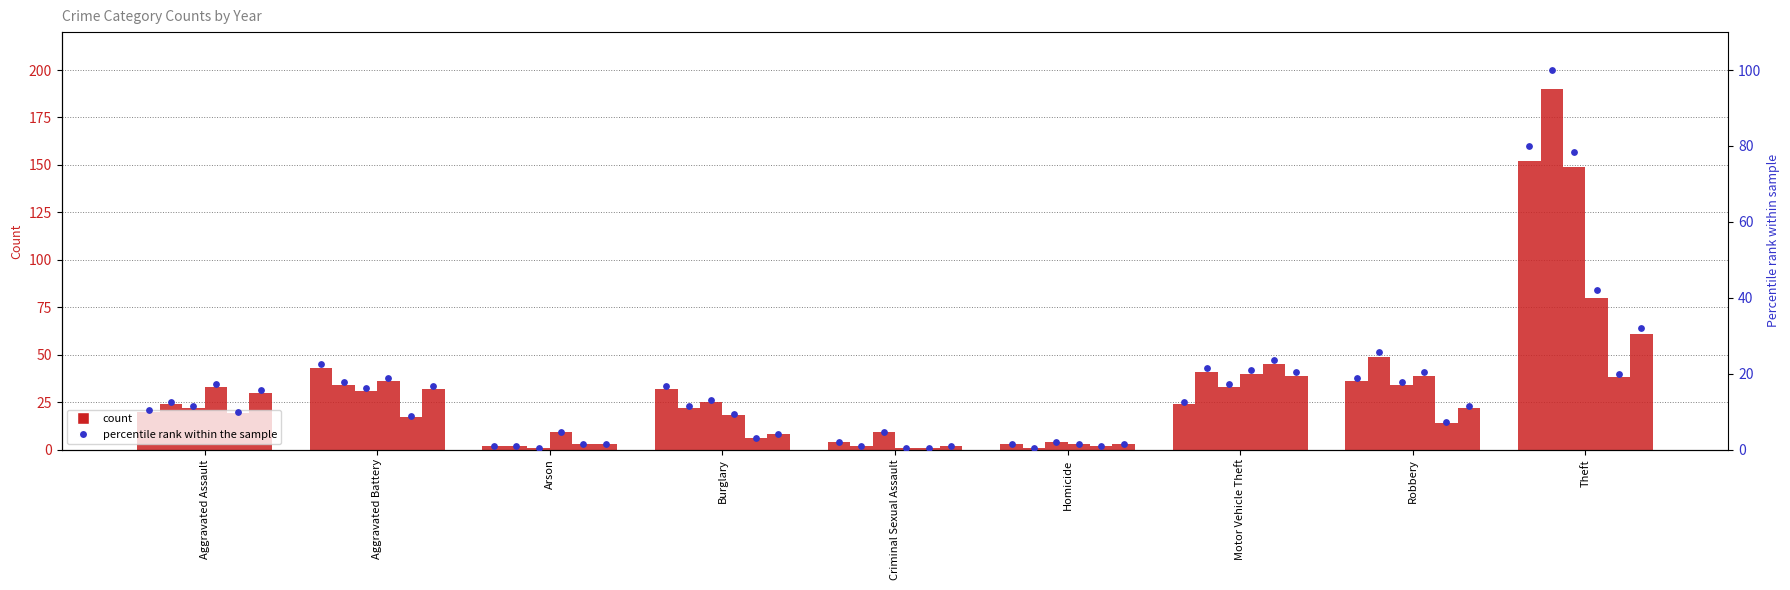

Approximately how many times larger is the value at Theft compared to Criminal Sexual Assault?

38.0